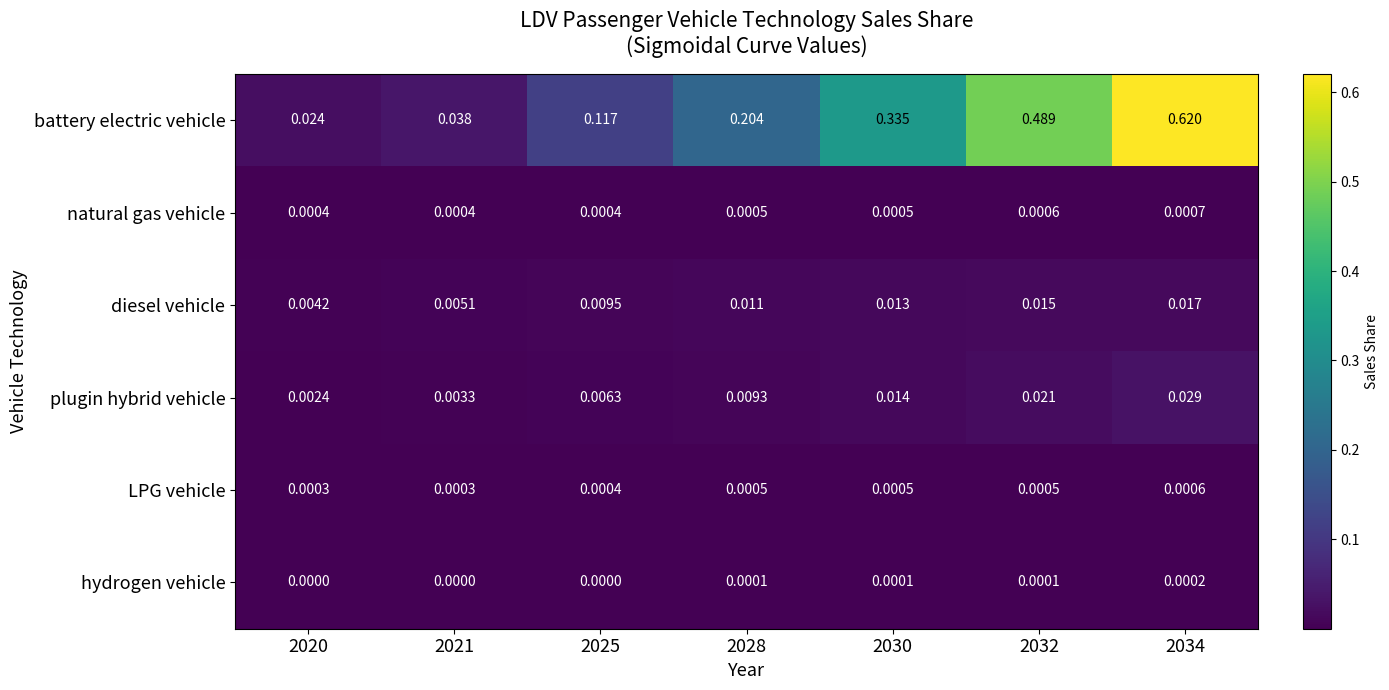

Which series changed the most between 2030 and 2032?

battery electric vehicle